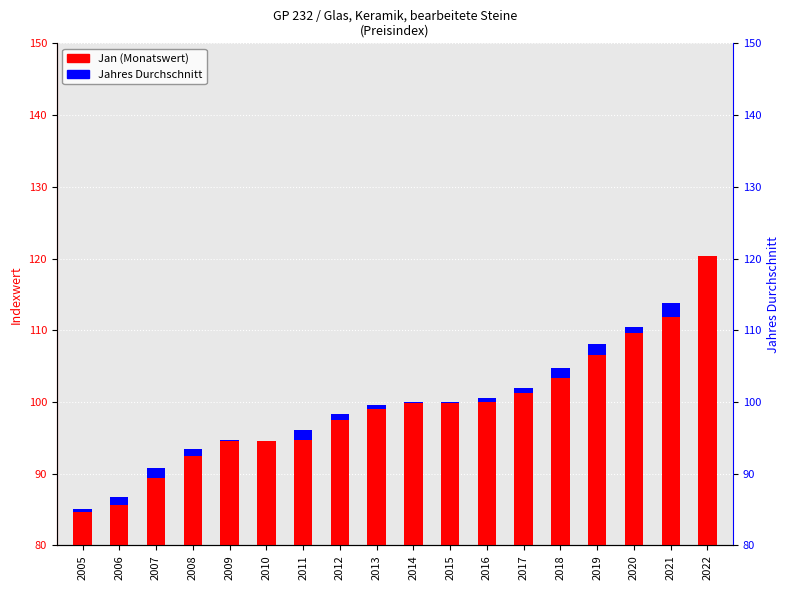

How many bars are there in total?

36